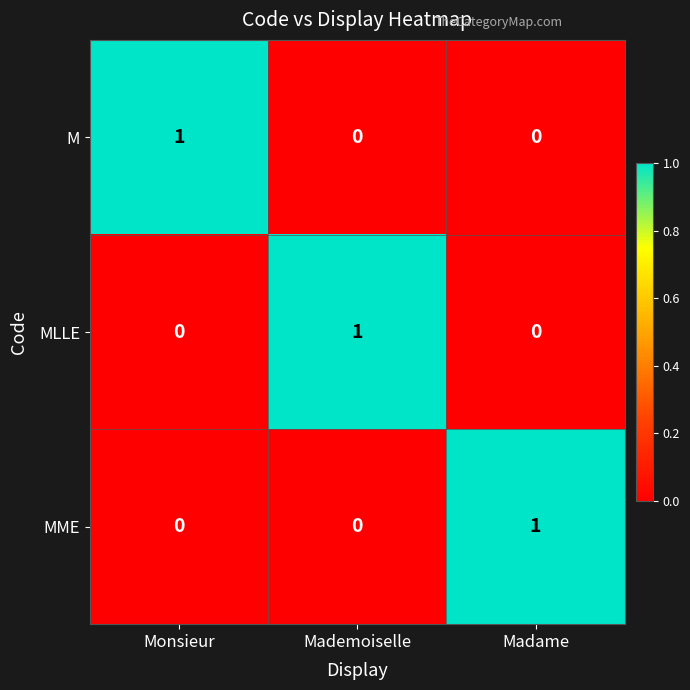

Which category has the highest value in the MME series?

Madame